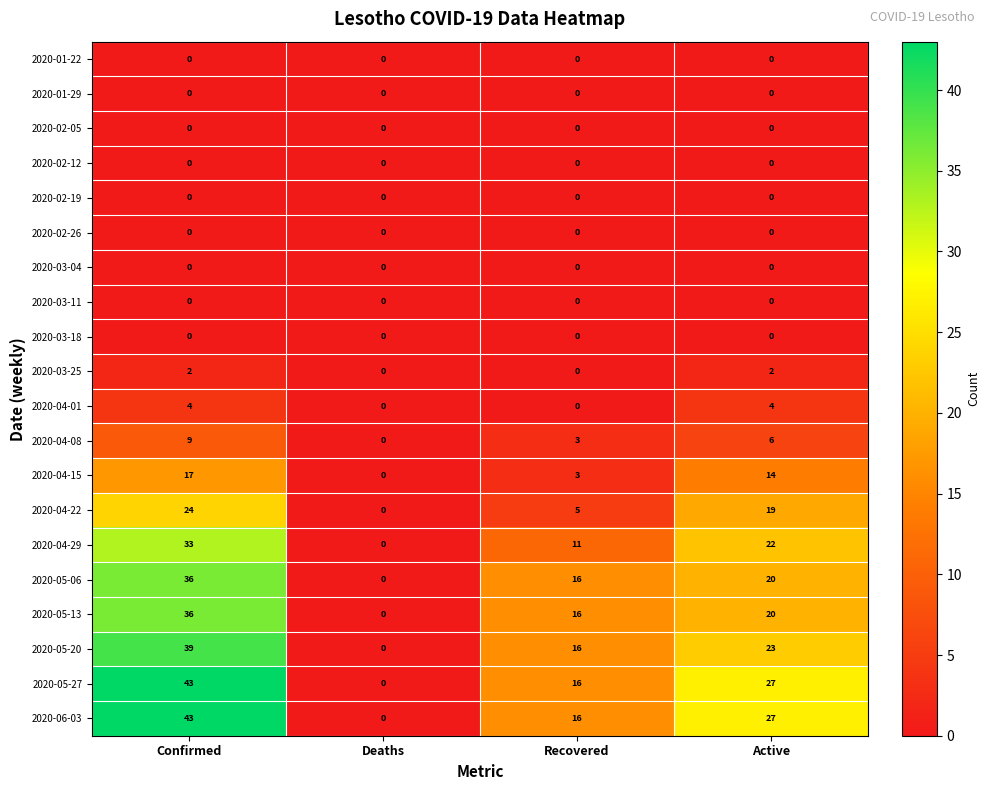

Which category has the highest value in the 2020-06-03 series?

Confirmed